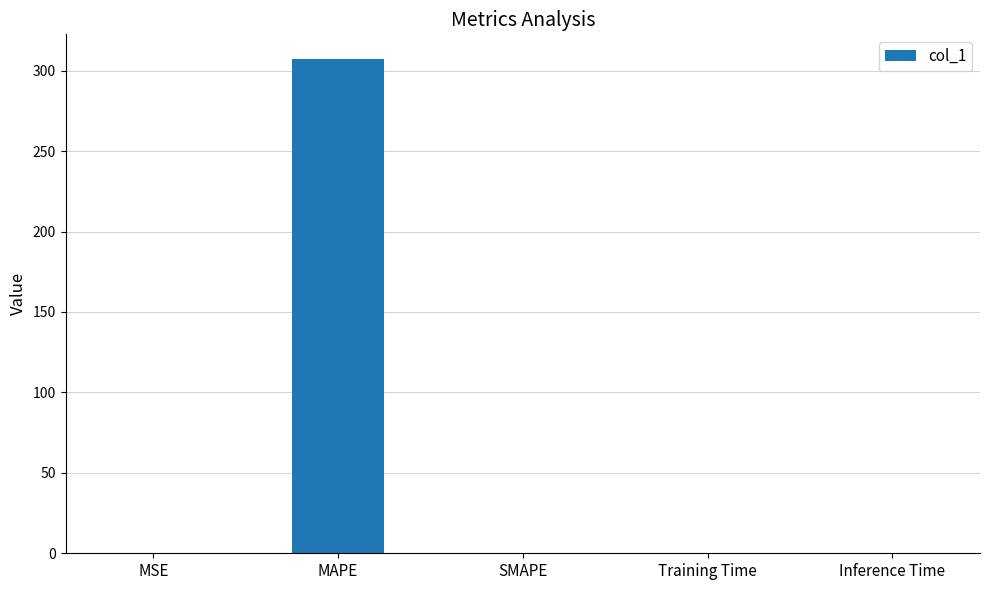

The chart shows a value of 84.6 at MAPE. True or false?

False